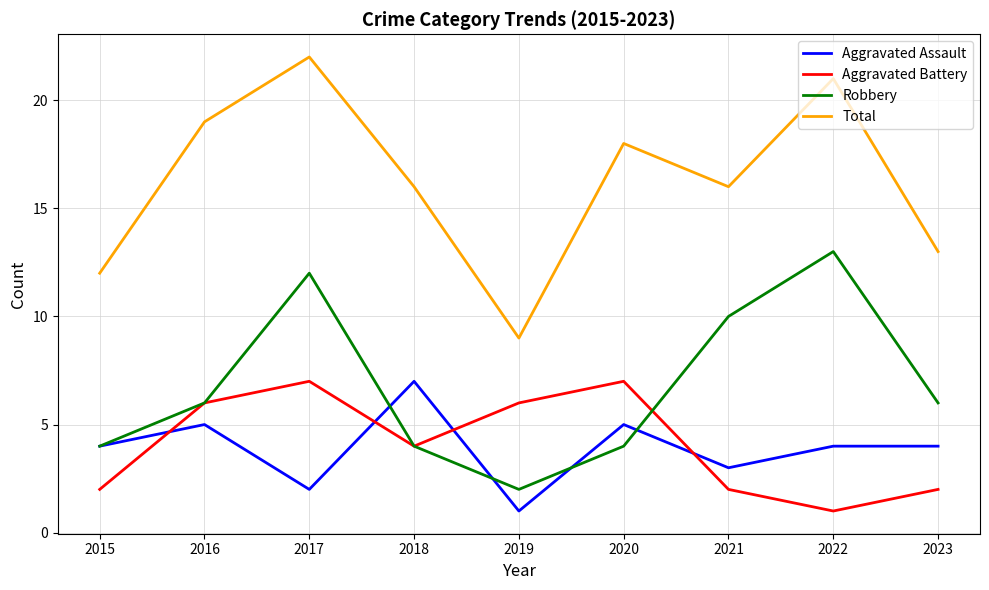

What is the maximum value for Aggravated Assault?

7